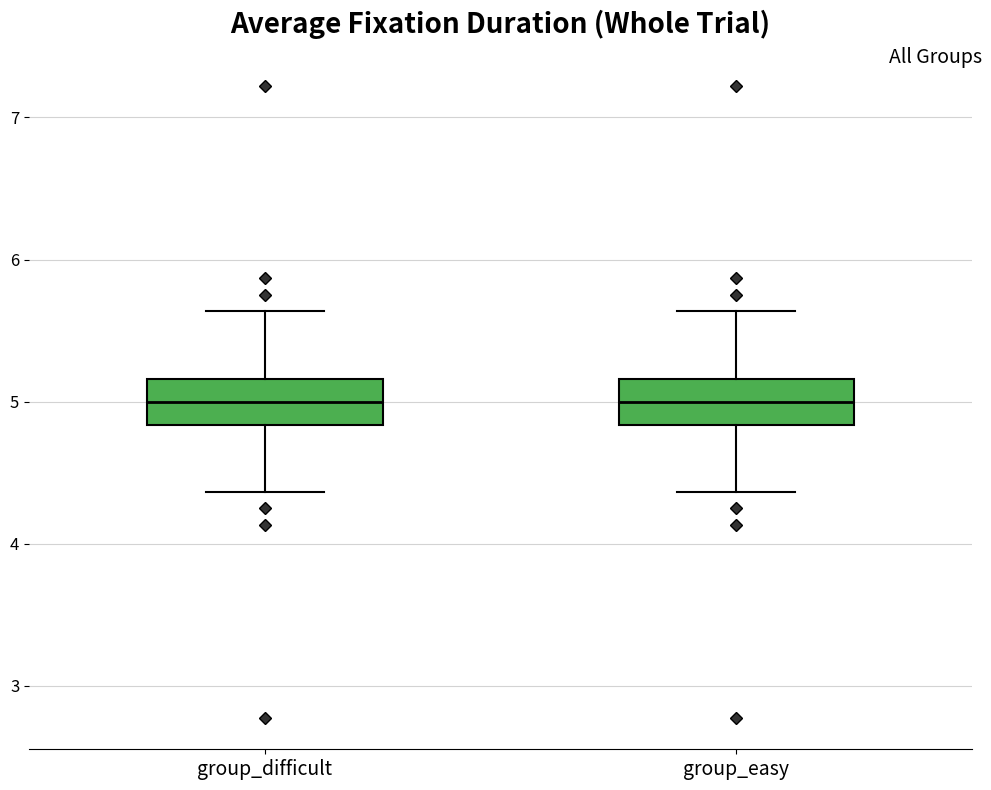

Reading left to right, transcribe this box plot: for each box, give where its median line is, the range the box spans, and where its two whiskers end, as read against the y-axis. The values are not printed on the chart, so give them approximately, as read against the axis.

group_difficult: median 5.0, box 4.8 to 5.2, whiskers 4.4 to 5.6
group_easy: median 5.0, box 4.8 to 5.2, whiskers 4.4 to 5.6